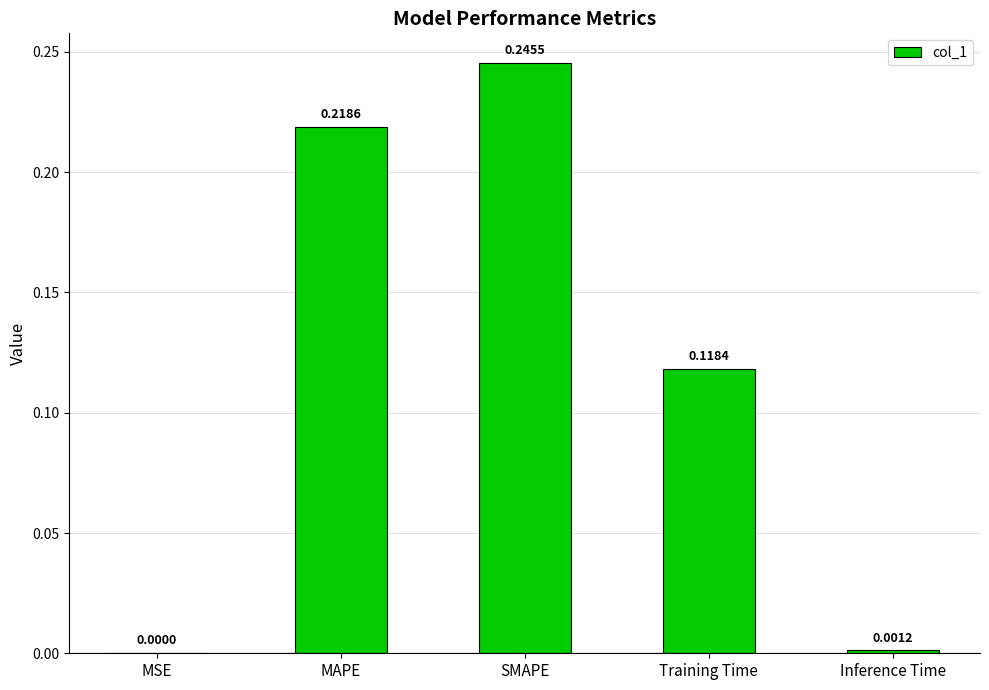

At which label is the value closest to 0?

MSE